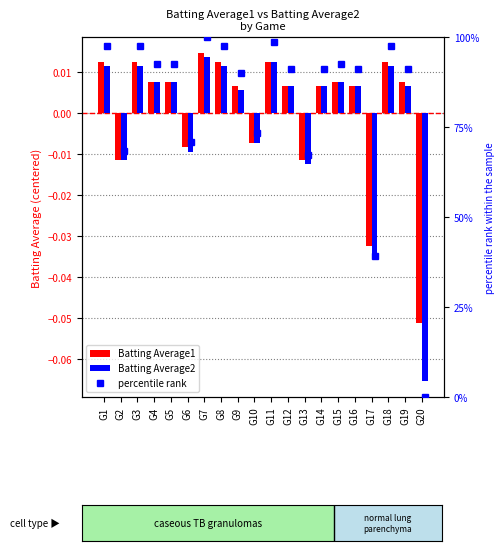

Rank the series by their maximum value, from lowest to highest.

Batting Average2, Batting Average1, percentile rank